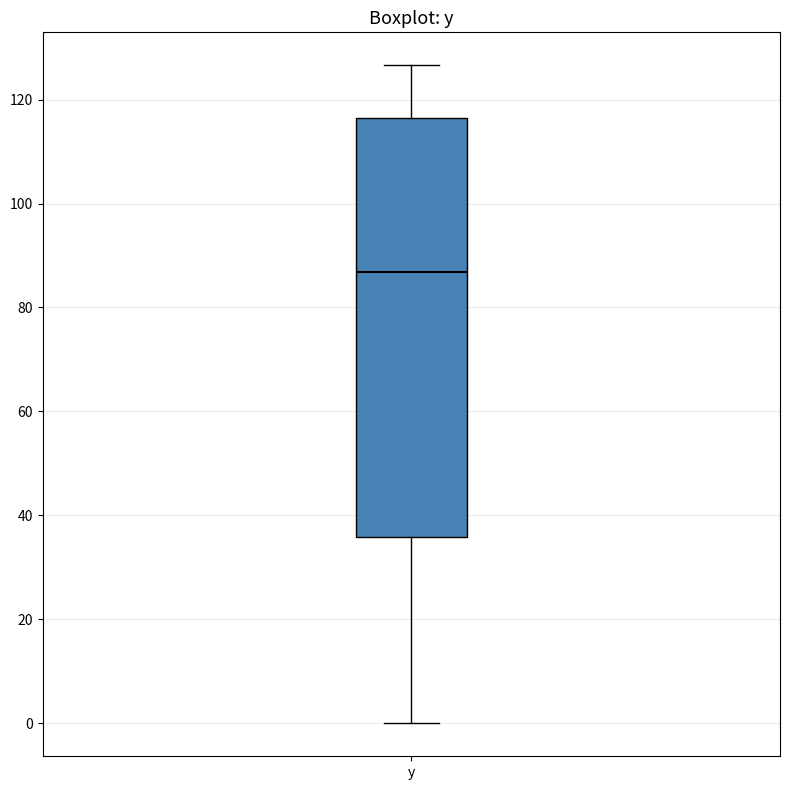

Read this box plot against the y-axis: the position of the median line, the range covered by the box, and the ends of both whiskers. The values are not printed on the chart, so give them approximately, as read against the axis.

median 86, box 36 to 116, whiskers 0 to 126